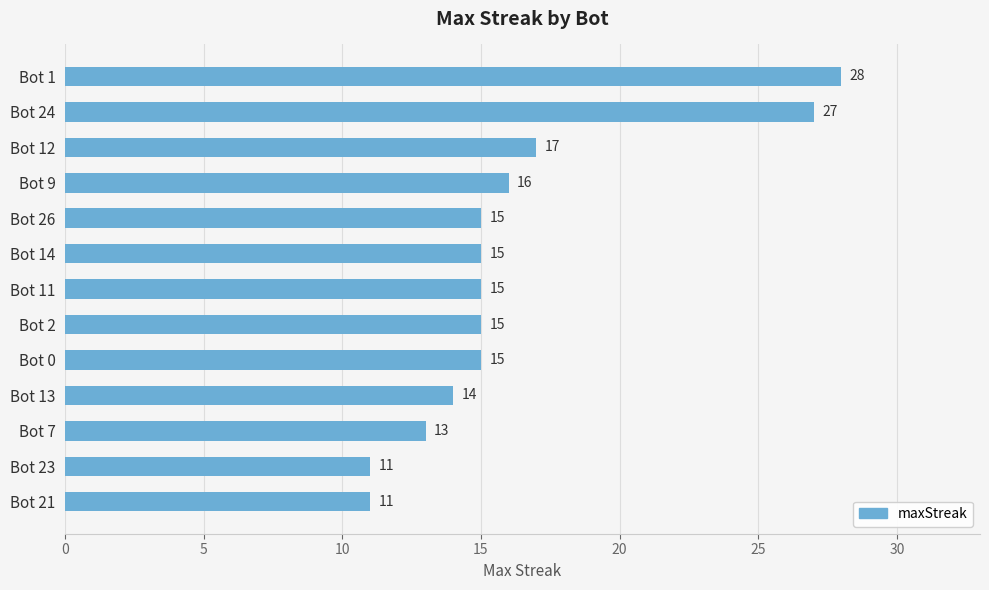

The value at Bot 14 is 6. True or false?

False